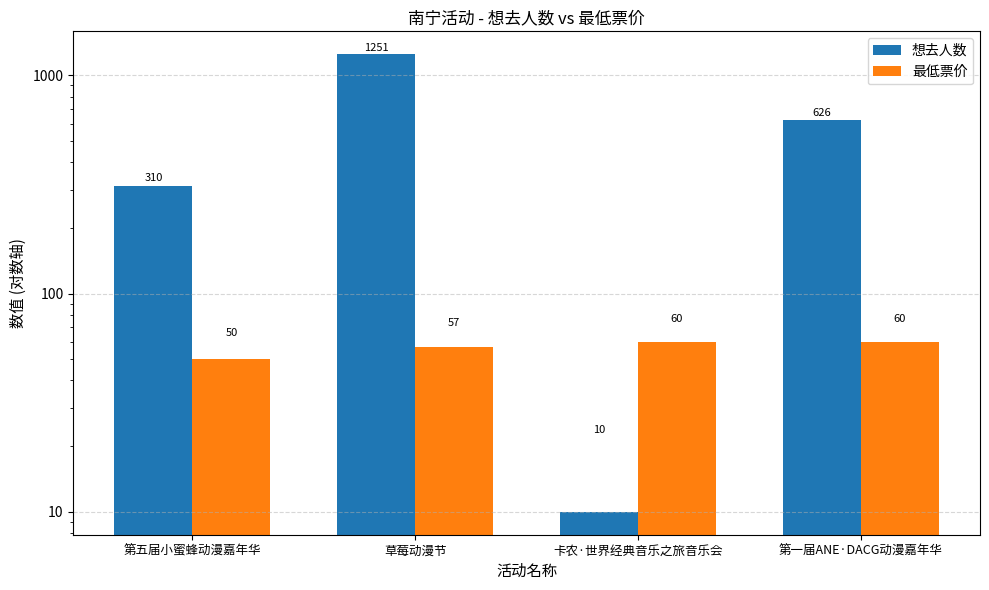

List the labels in order of 最低票价 value, smallest first.

第五届小蜜蜂动漫嘉年华, 草莓动漫节, 卡农·世界经典音乐之旅音乐会, 第一届ANE·DACG动漫嘉年华